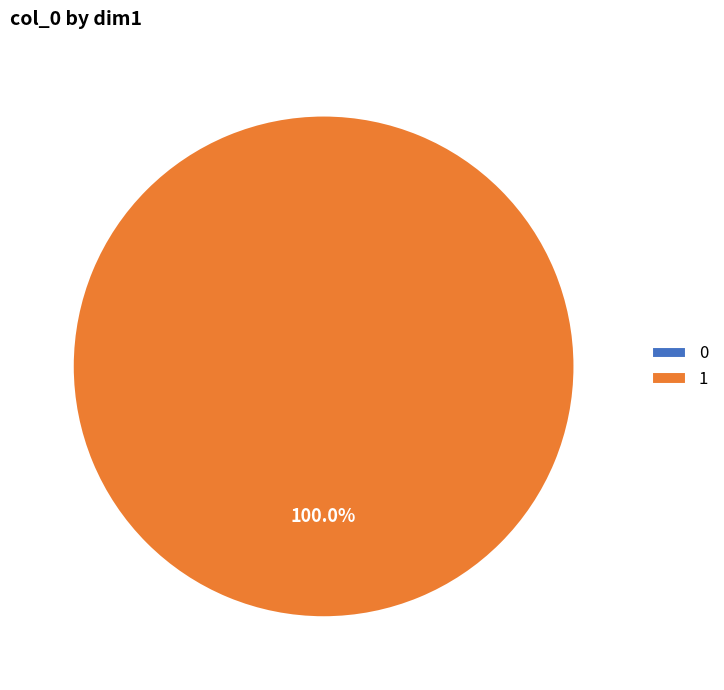

Which slice represents more than half of the pie?

1